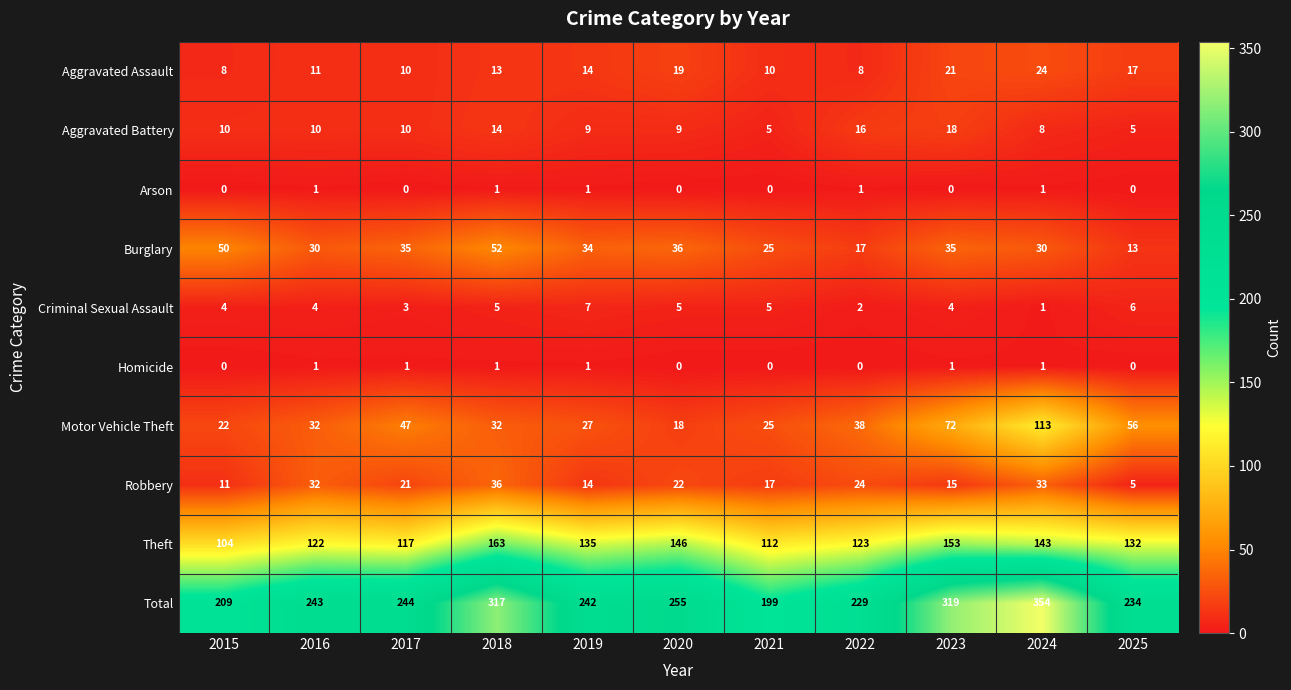

Where is Motor Vehicle Theft nearest to the value 65?

2023